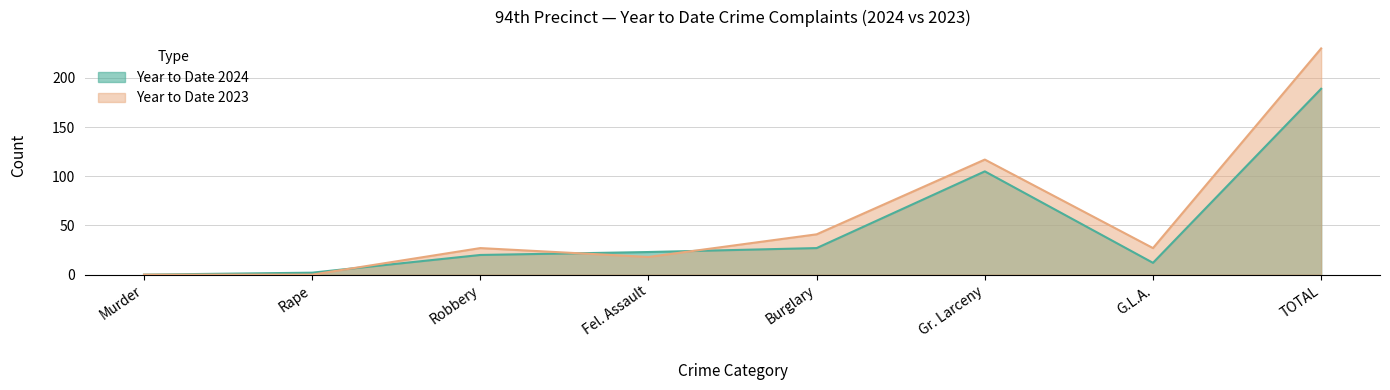

Between which two adjacent categories do Year to Date 2024 and Year to Date 2023 first intersect?

Rape and Robbery